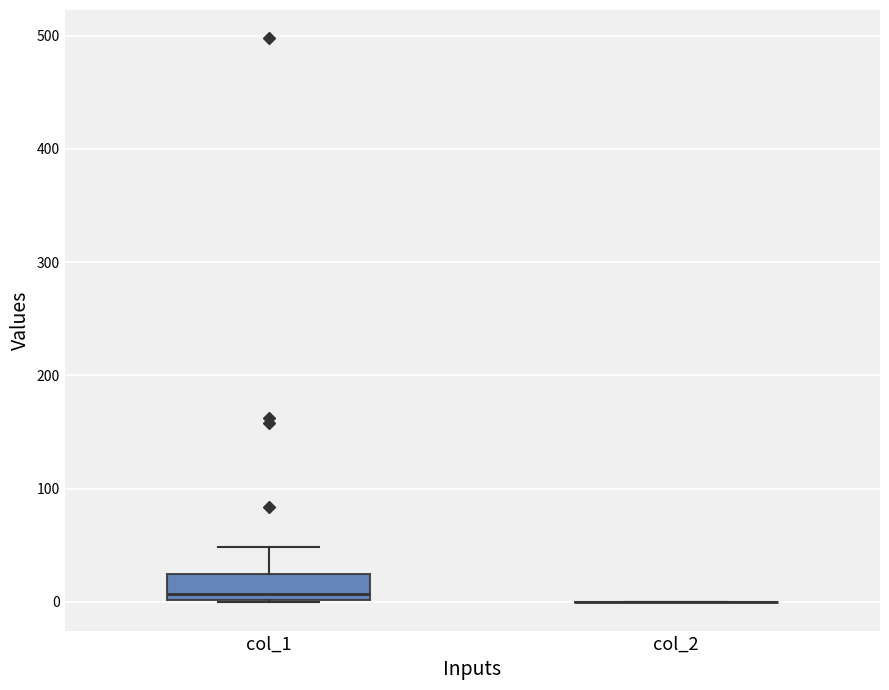

Reading left to right, transcribe this box plot: for each box, give where its median line is, the range the box spans, and where its two whiskers end, as read against the y-axis. The values are not printed on the chart, so give them approximately, as read against the axis.

col_1: median 10, box 0 to 20, whiskers 0 to 50
col_2: box collapsed to a line at 0, whiskers 0 to 0